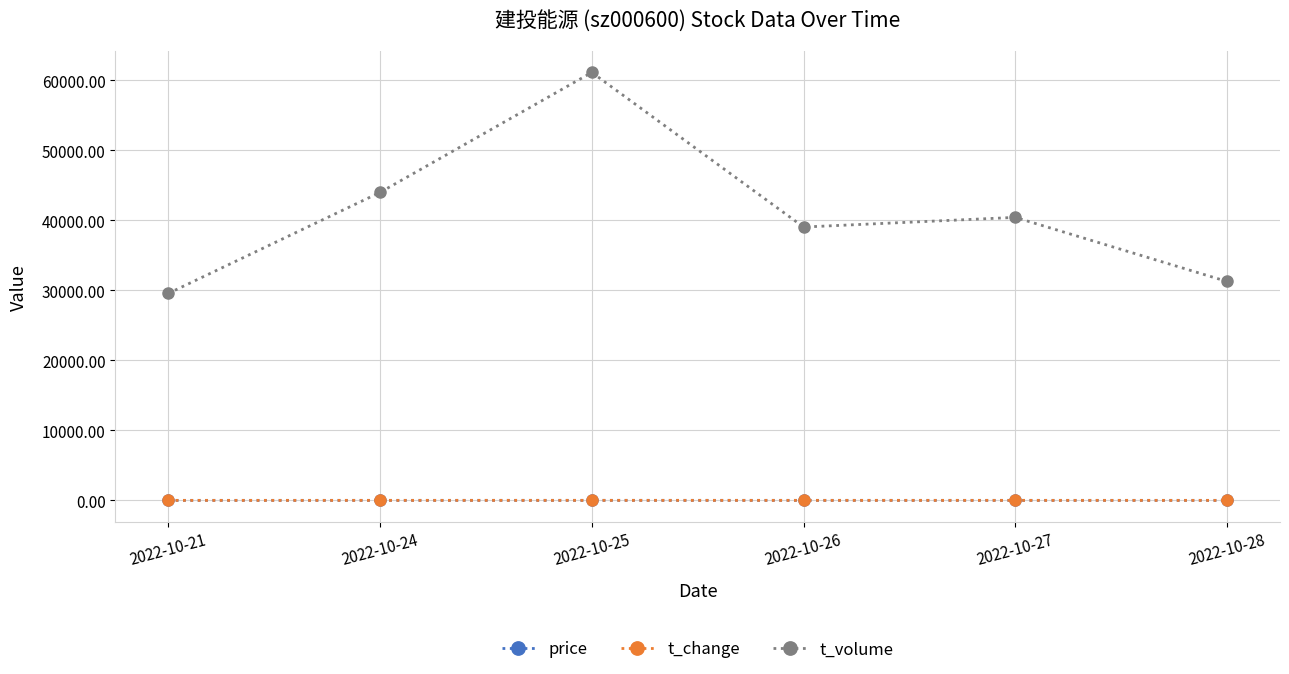

Which series has the largest total across all categories?

t_volume